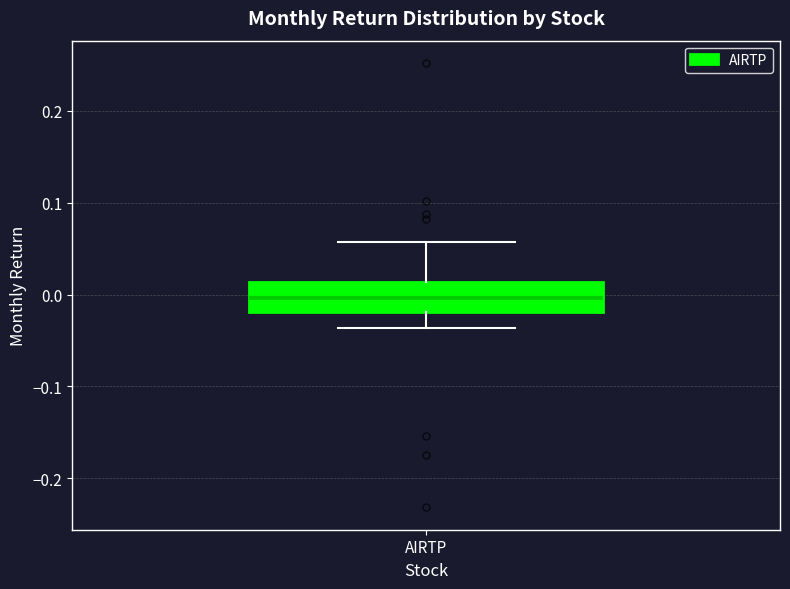

Transcribe this box plot: give where the median line is, the range the box spans, and where the two whiskers end, as read against the y-axis. The values are not printed on the chart, so give them approximately, as read against the axis.

median 0.00, box -0.02 to 0.01, whiskers -0.04 to 0.06